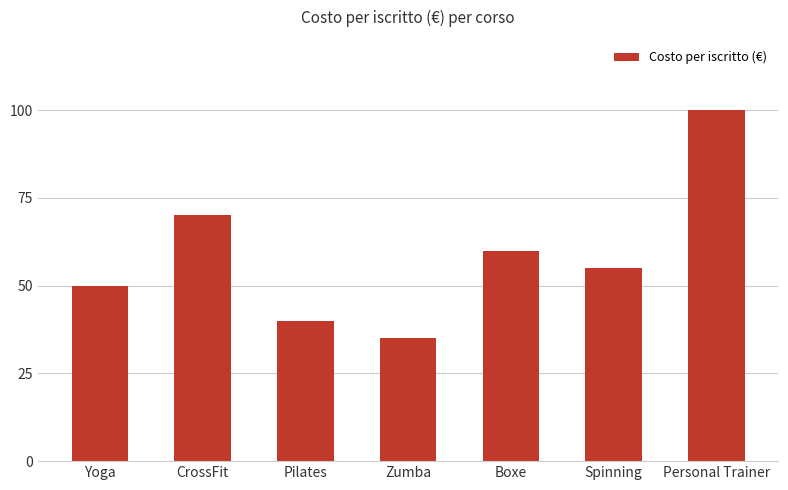

Are the bars grouped side by side (vs. stacked)?

No